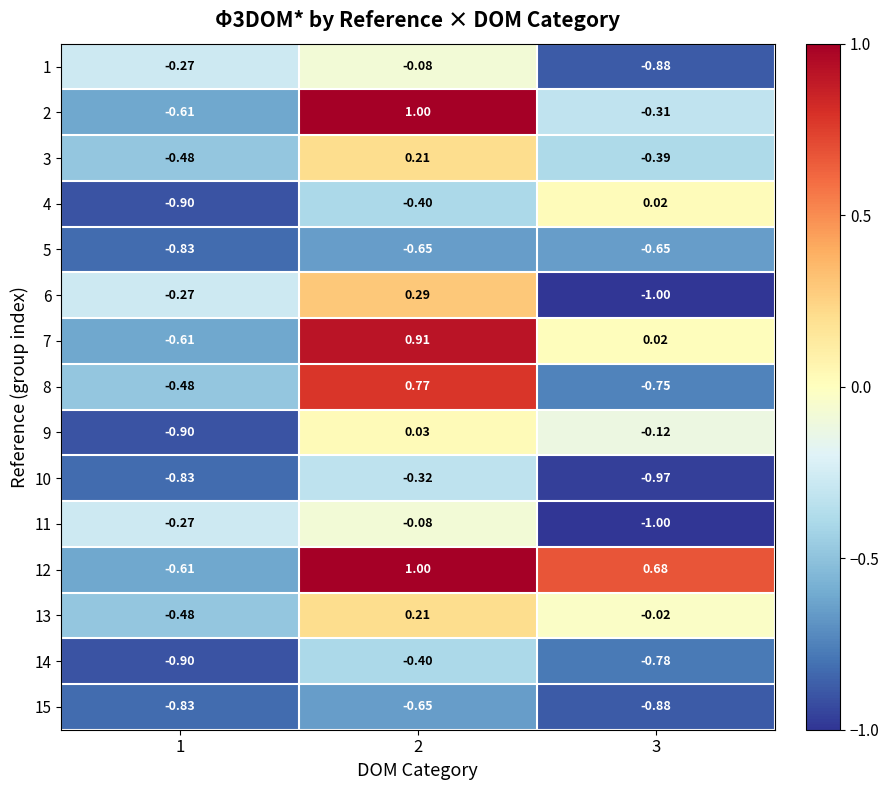

Is the value of 12 at 1 greater than the value of 13 at 3?

No